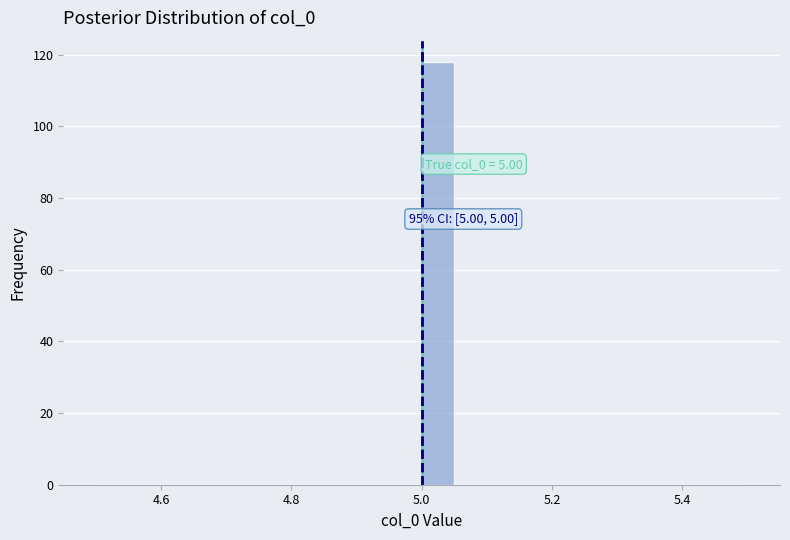

Read against the x-axis, roughly where is the centre of the tallest bar?

5.02